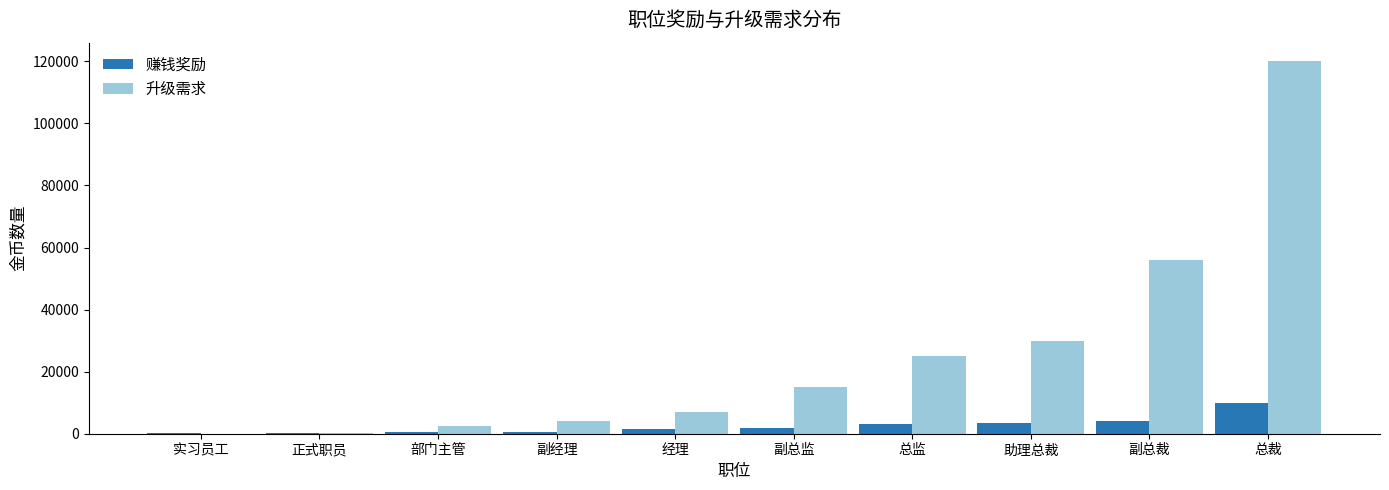

What is the difference between the 赚钱奖励 values at 经理 and 总裁?

8500